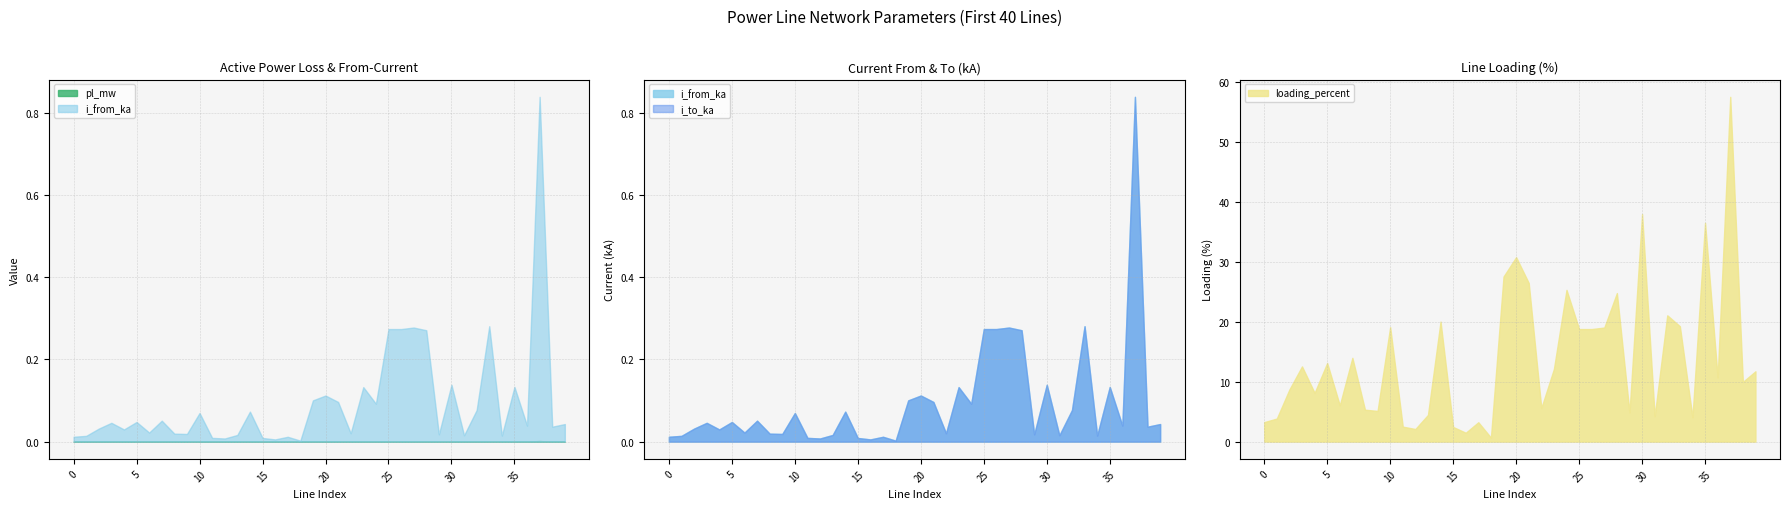

What is the total value across all series at 3?

12.7